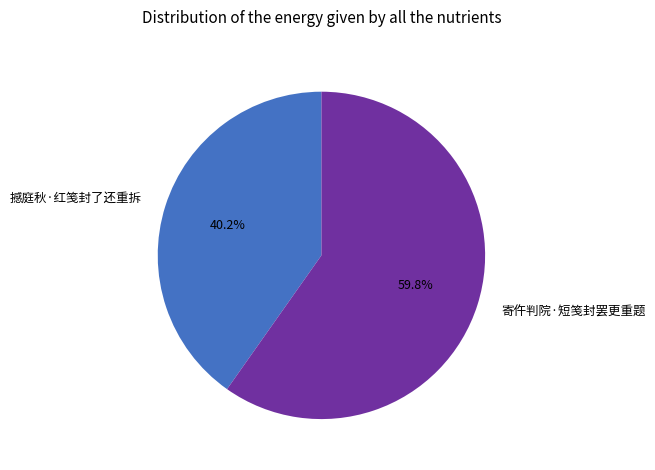

True or false: 撼庭秋·红笺封了还重拆 accounts for 51% of the total.

False